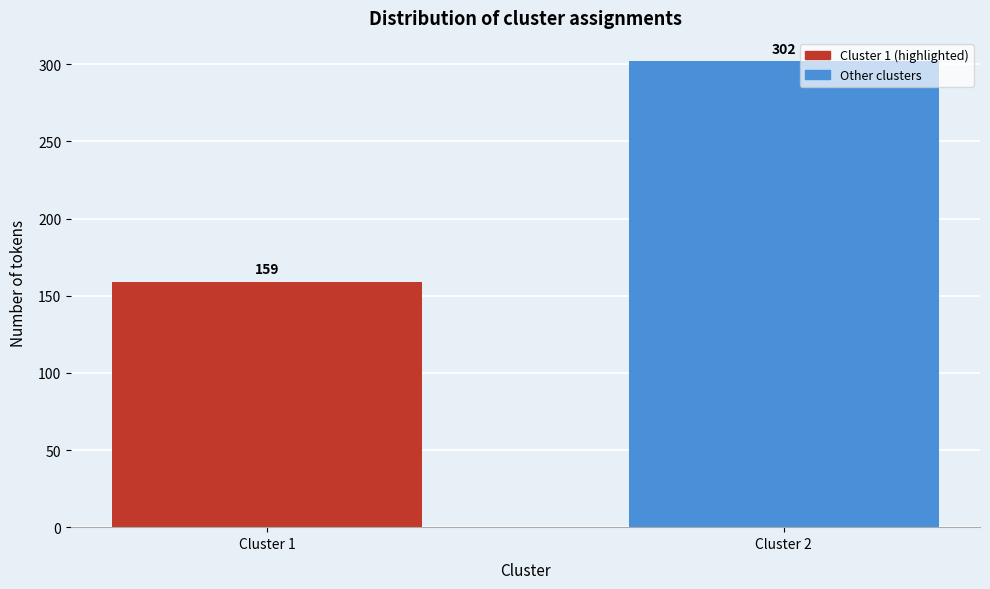

Reading left to right, what are all the values shown in this chart?

159	302